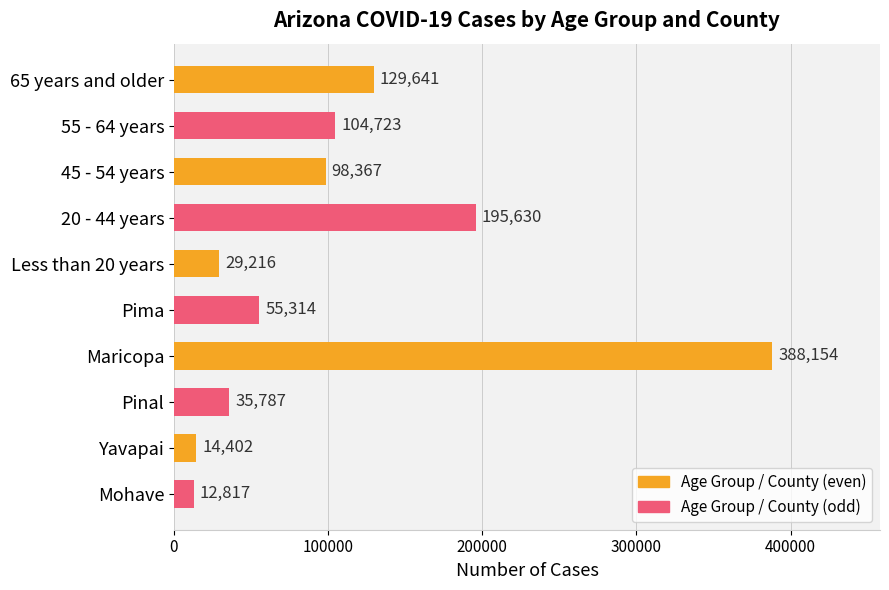

Count the number of data series in this chart.

1